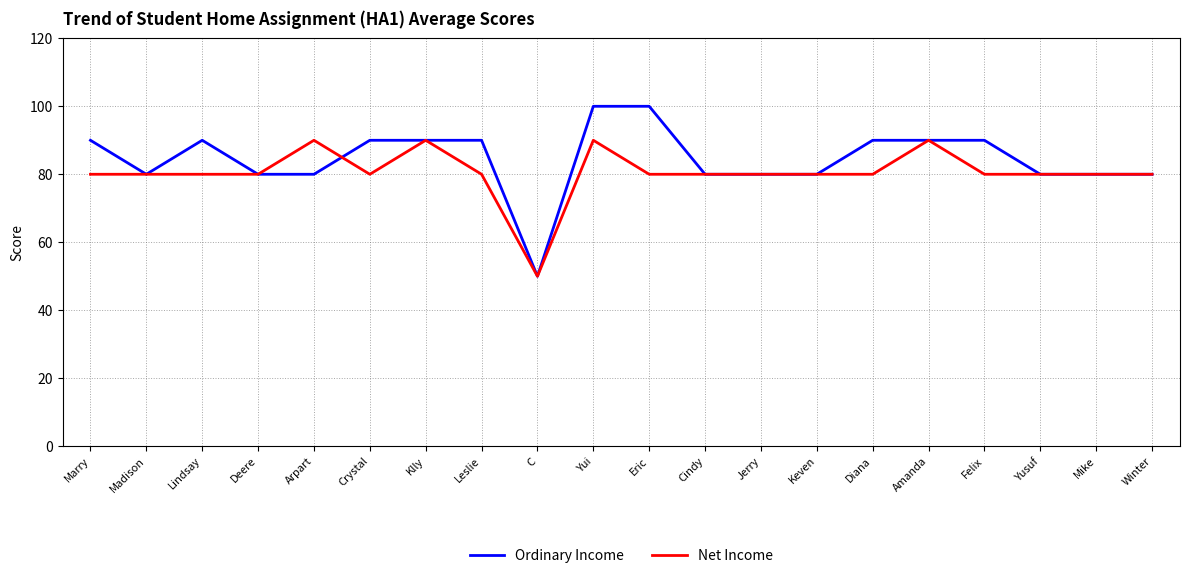

What is the maximum value shown in the chart?

100